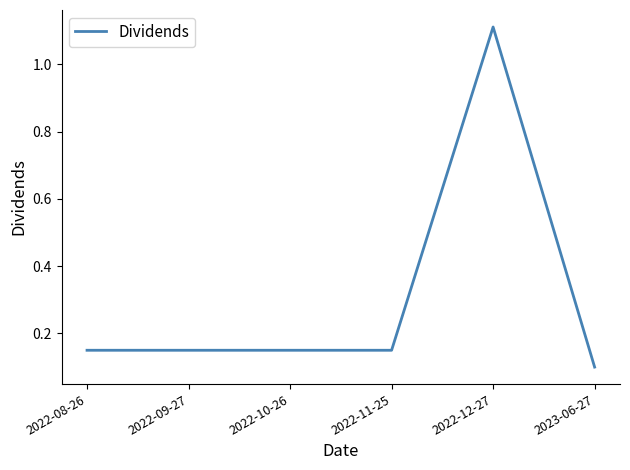

True or false: there are more than 2 points higher than both neighbors.

False